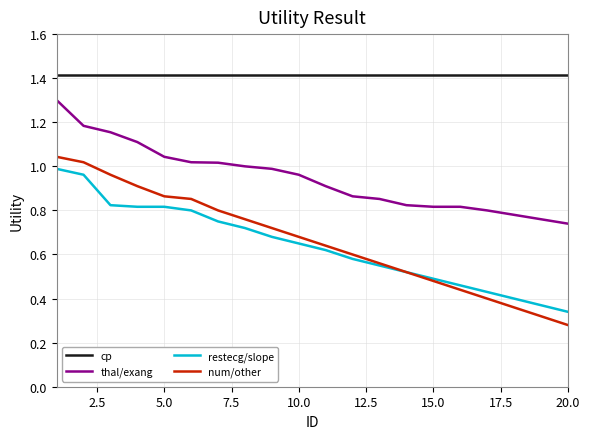

True or false: restecg/slope and thal/exang intersect in this chart.

False